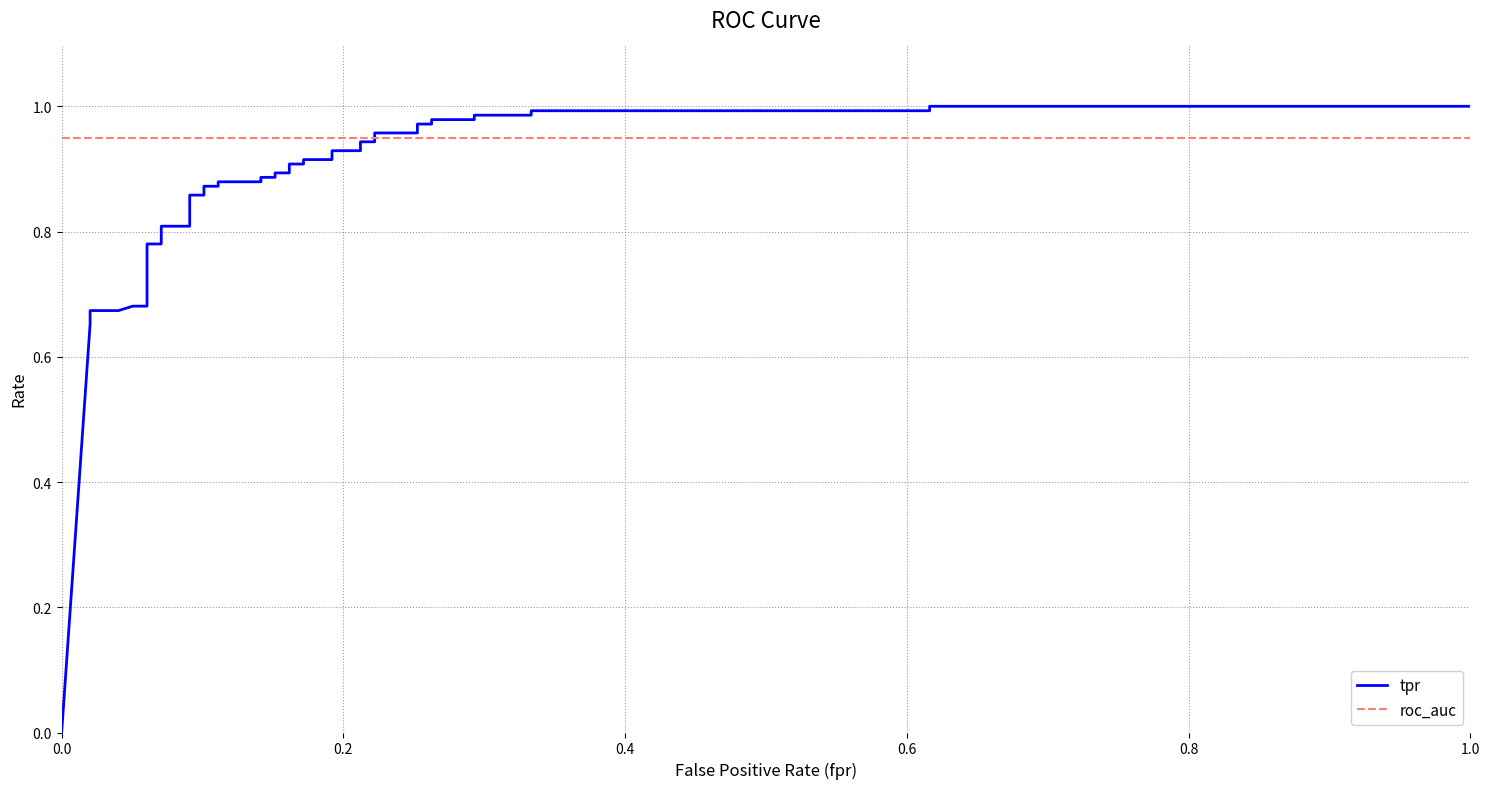

Reading left to right, extract all data points from this chart.

tpr: 0.0	0.7	0.7	0.7	0.7	0.7	0.8	0.8	0.8	0.8	0.9	0.9	0.9	0.9	0.9	0.9	0.9	0.9	0.9	0.9	0.9	0.9	0.9	0.9	0.9	0.9	0.9	0.9	1.0	1.0	1.0	1.0	1.0	1.0	1.0	1.0	1.0	1.0	1.0	1.0
roc_auc: 0.9	0.9	0.9	0.9	0.9	0.9	0.9	0.9	0.9	0.9	0.9	0.9	0.9	0.9	0.9	0.9	0.9	0.9	0.9	0.9	0.9	0.9	0.9	0.9	0.9	0.9	0.9	0.9	0.9	0.9	0.9	0.9	0.9	0.9	0.9	0.9	0.9	0.9	0.9	0.9